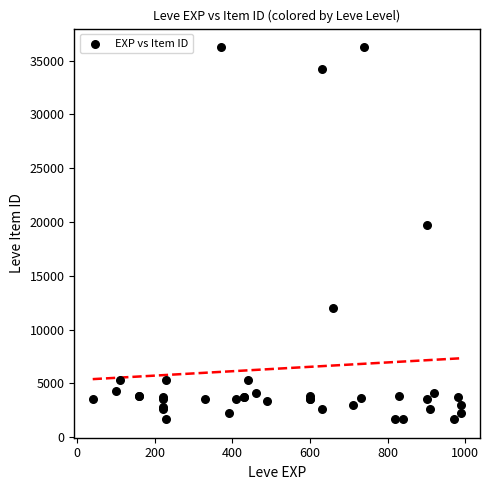

What Y value in the scatter plot is closest to 18967?

19744